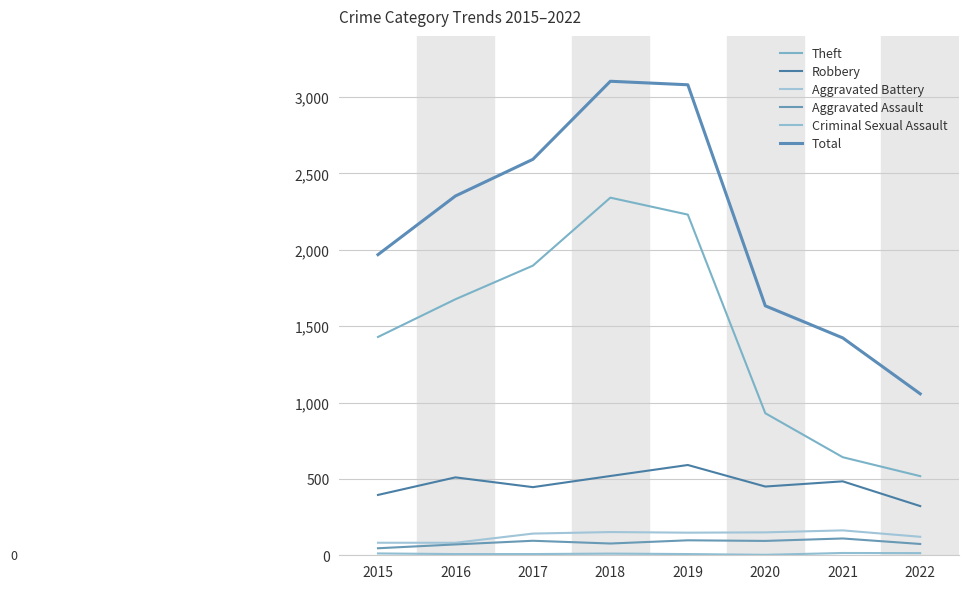

How many lines are shown in the chart?

6